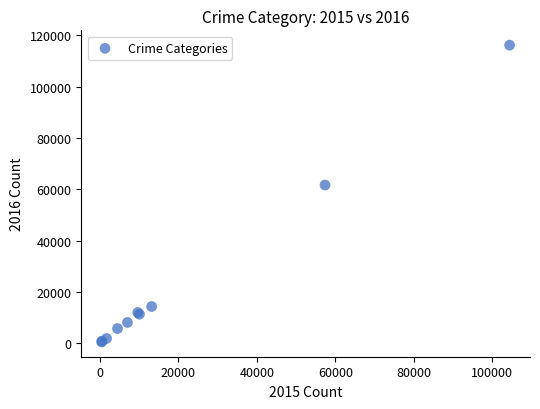

What Y value in the scatter plot is closest to 58309?

61623